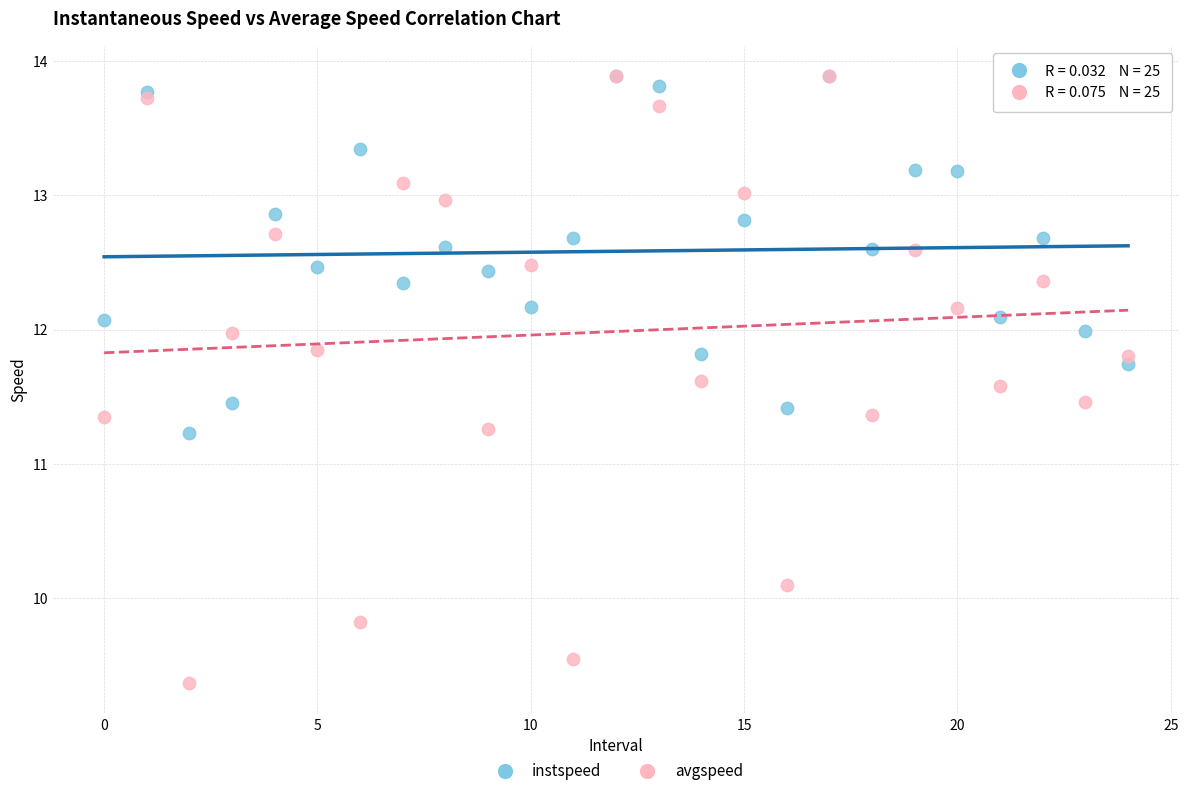

What are all the series names shown in the legend?

instspeed, avgspeed